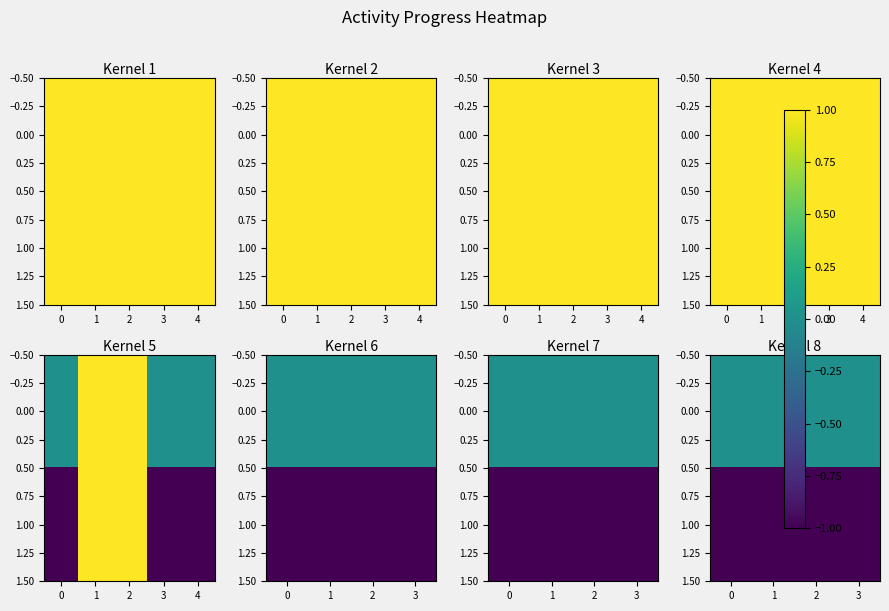

What is the average value of the 1.00 series?

-1